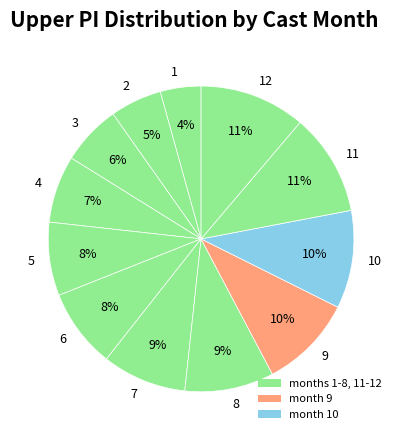

Is it true that 4 is 1% of the pie?

False